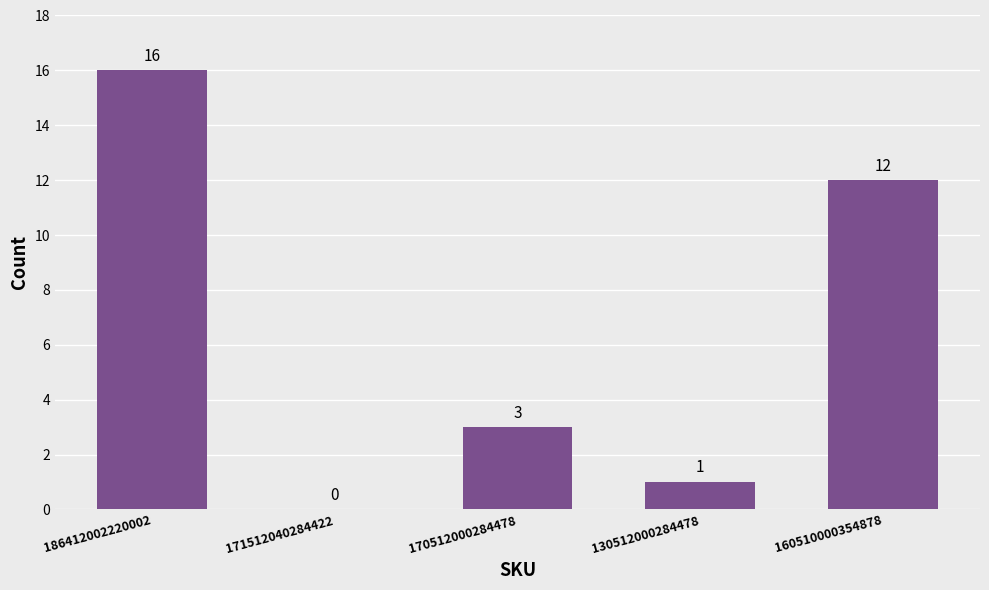

What is the sum of the values at 160510000354878 and 170512000284478?

15